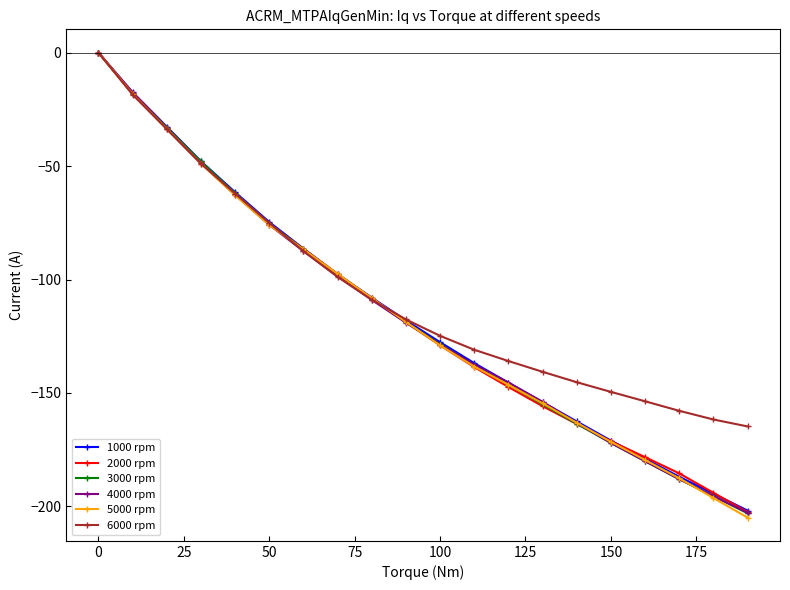

What is the value of the 6000 rpm point at the 13th from the left?

-135.9